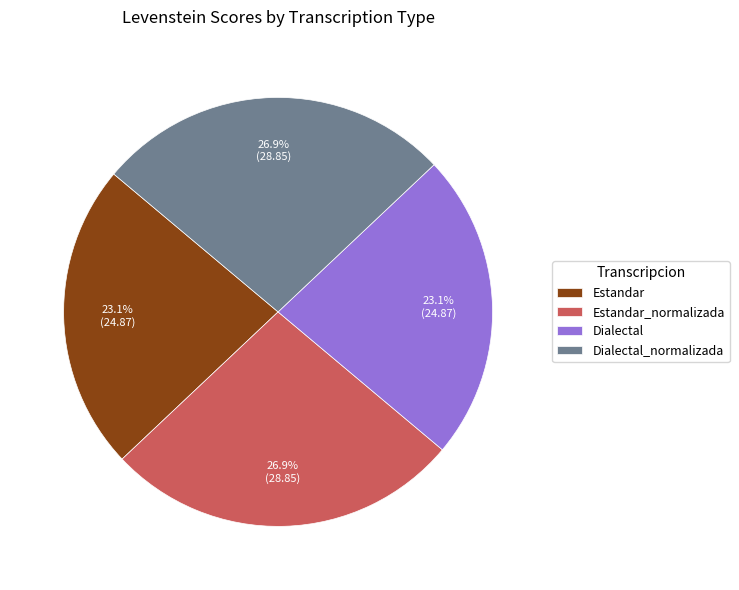

Does Estandar_normalizada account for over 50% of the chart?

No